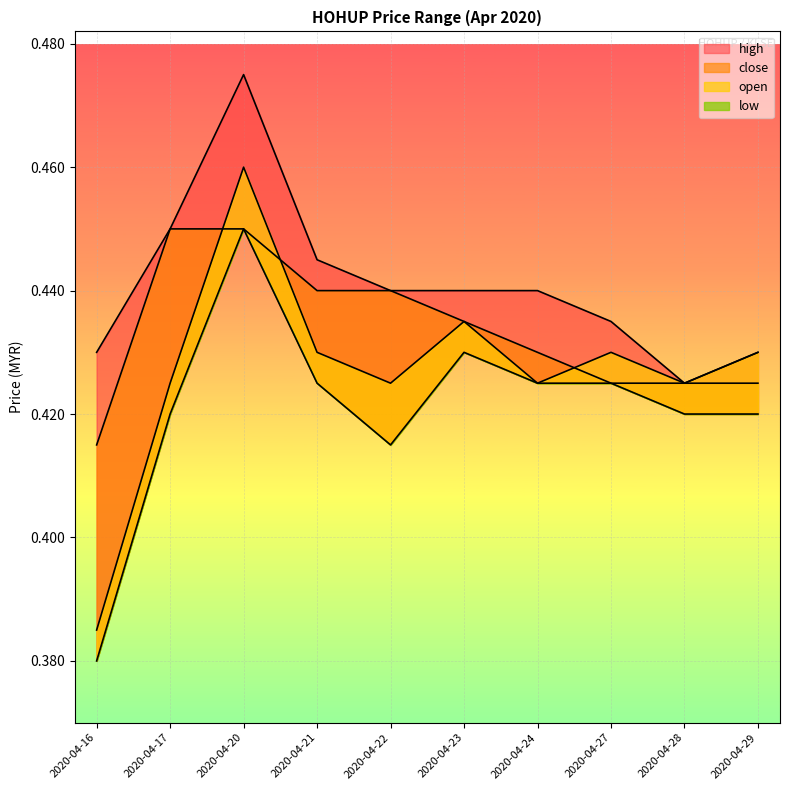

How many lines are shown in the chart?

4